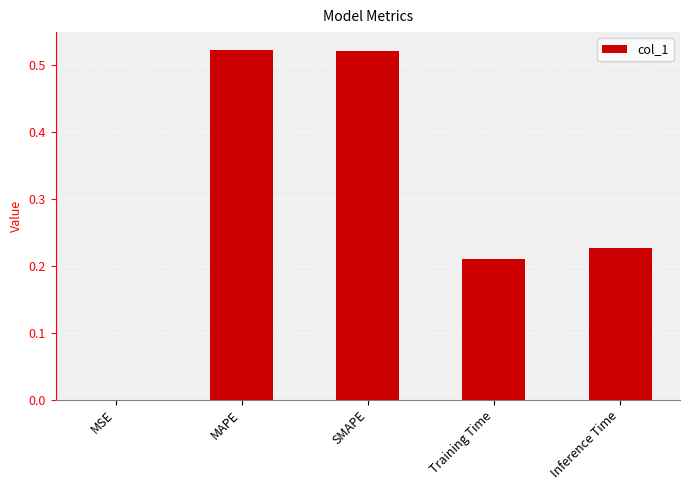

The chart shows a value of 0.2 at SMAPE. True or false?

False